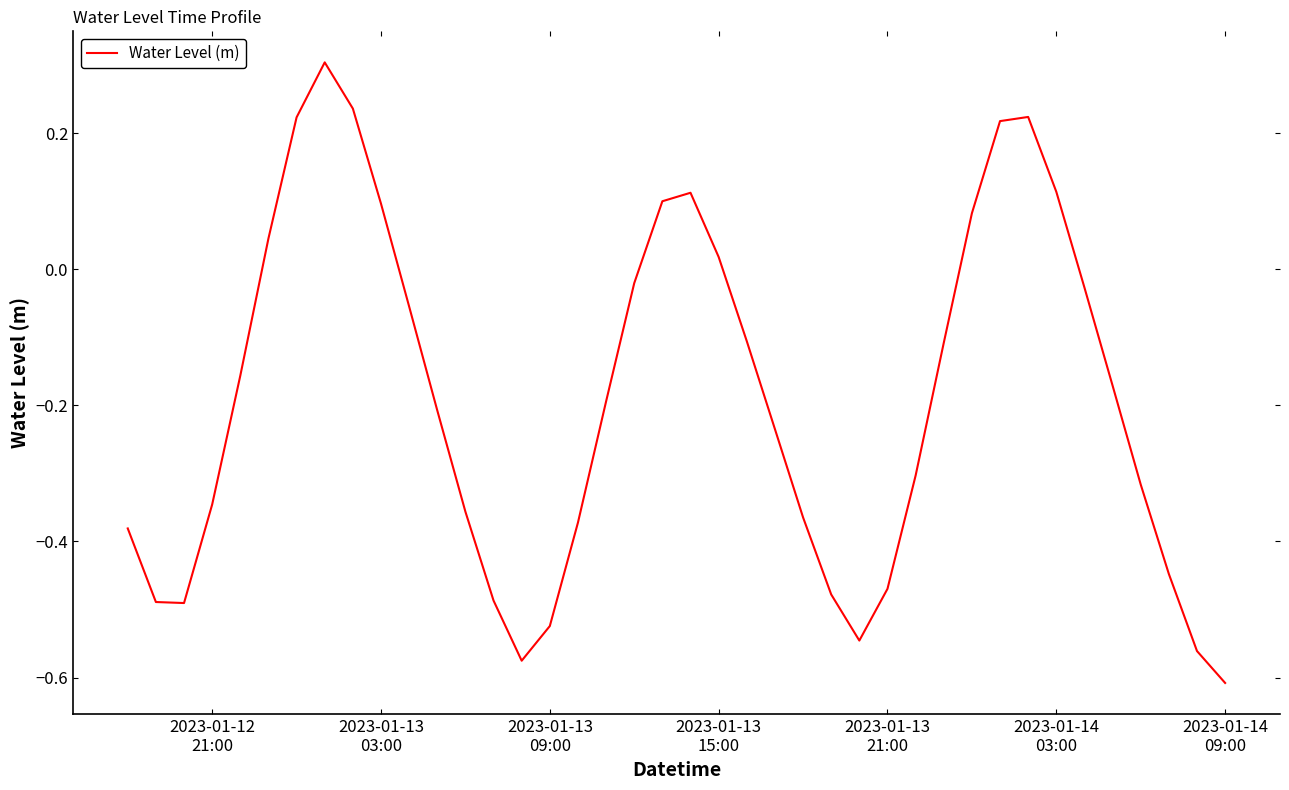

What is the difference between the maximum and minimum values?

0.9